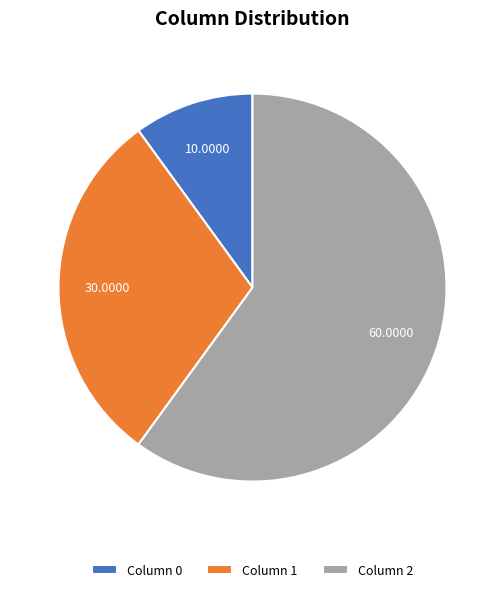

What is the largest slice in the pie chart?

Column 2